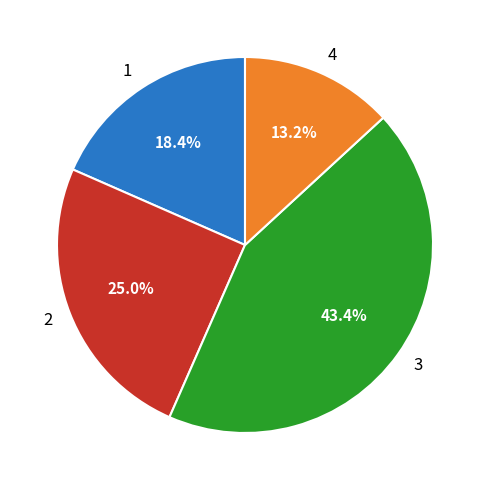

Is 1 the majority of the pie?

No